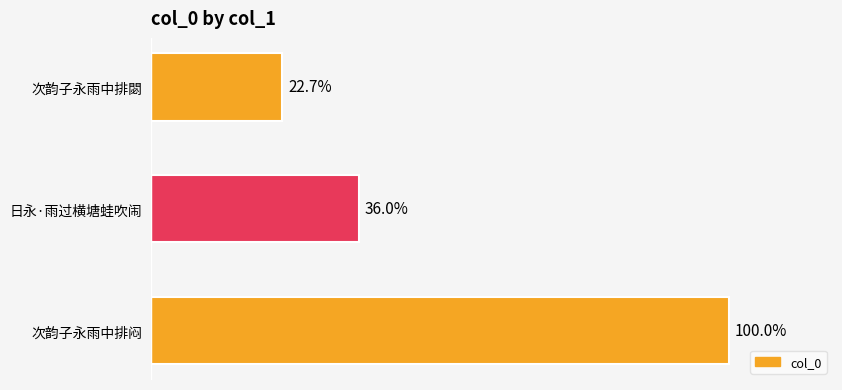

Are the bars horizontal?

Yes